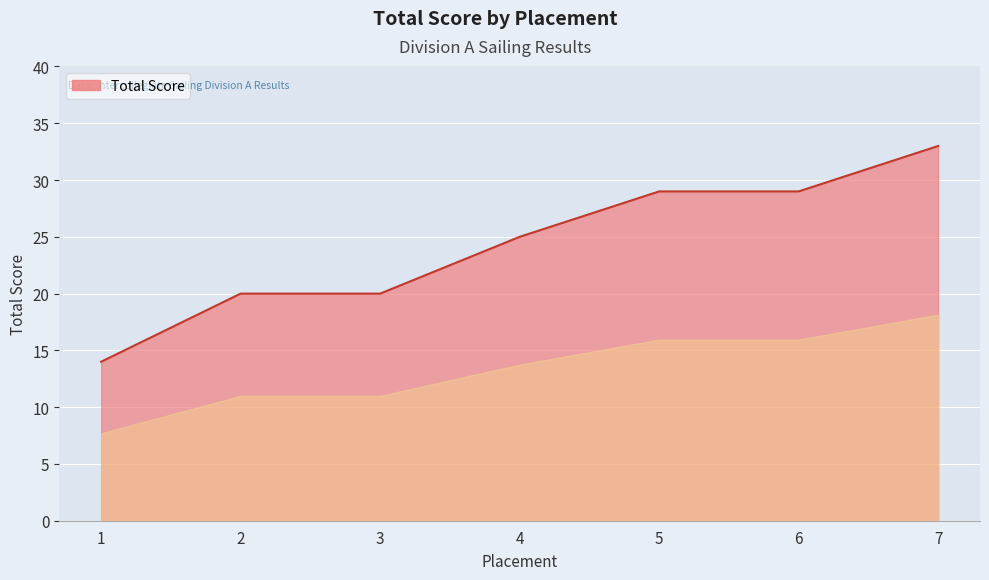

Which has a higher value, 5 or 3?

5